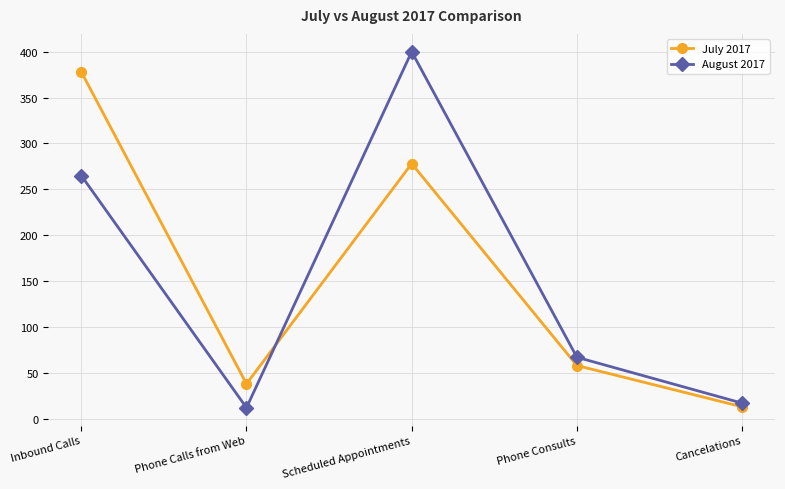

What is the spread (max minus min) of values at Scheduled Appointments?

122